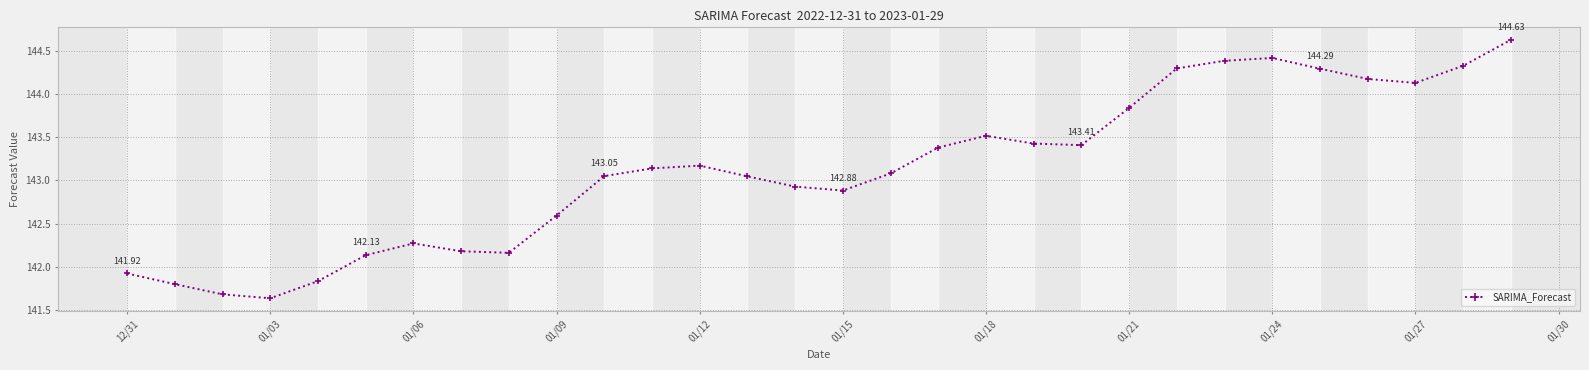

True or false: the data has more than 0 interior local peaks.

True